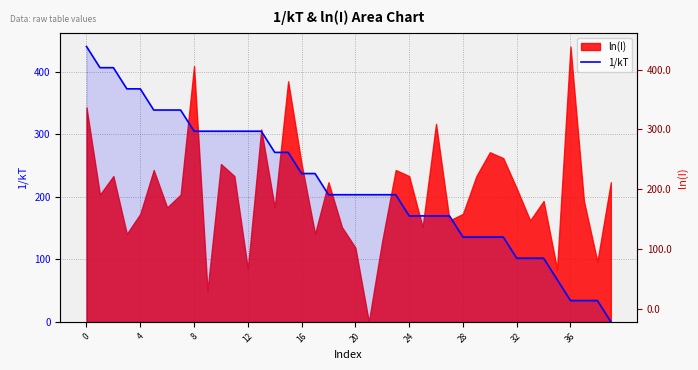

What is the greatest value displayed?

440.0